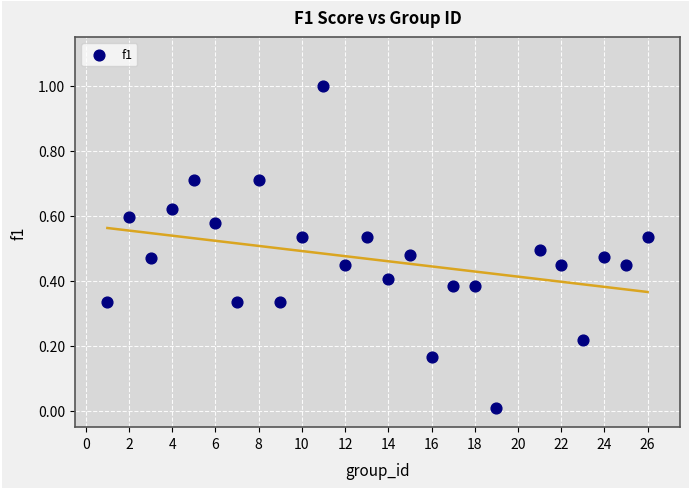

What is the range of Y values (max minus min)?

1.0